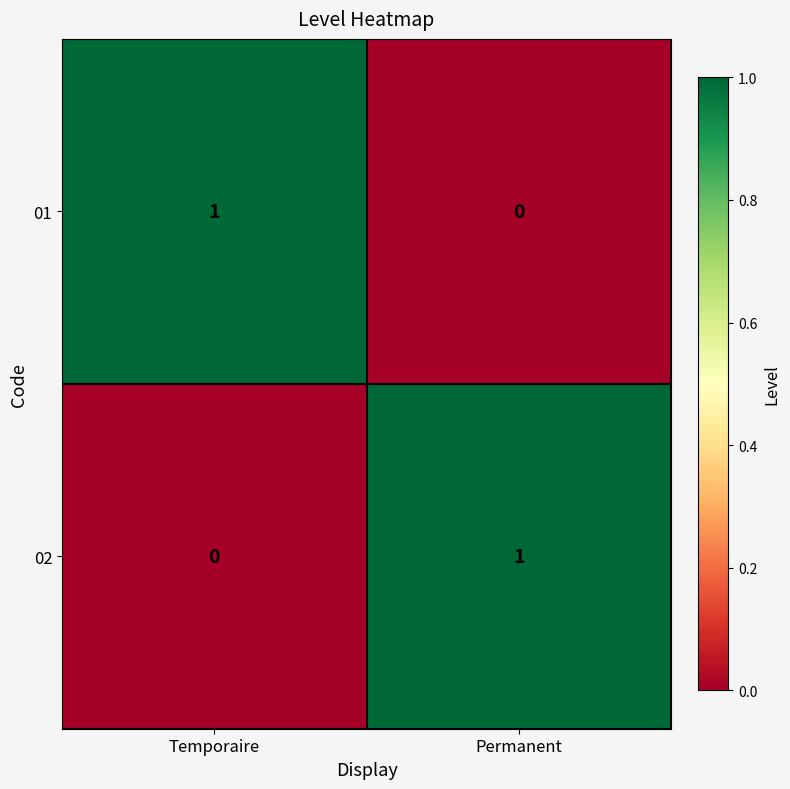

At which label does 01 reach its minimum?

Permanent